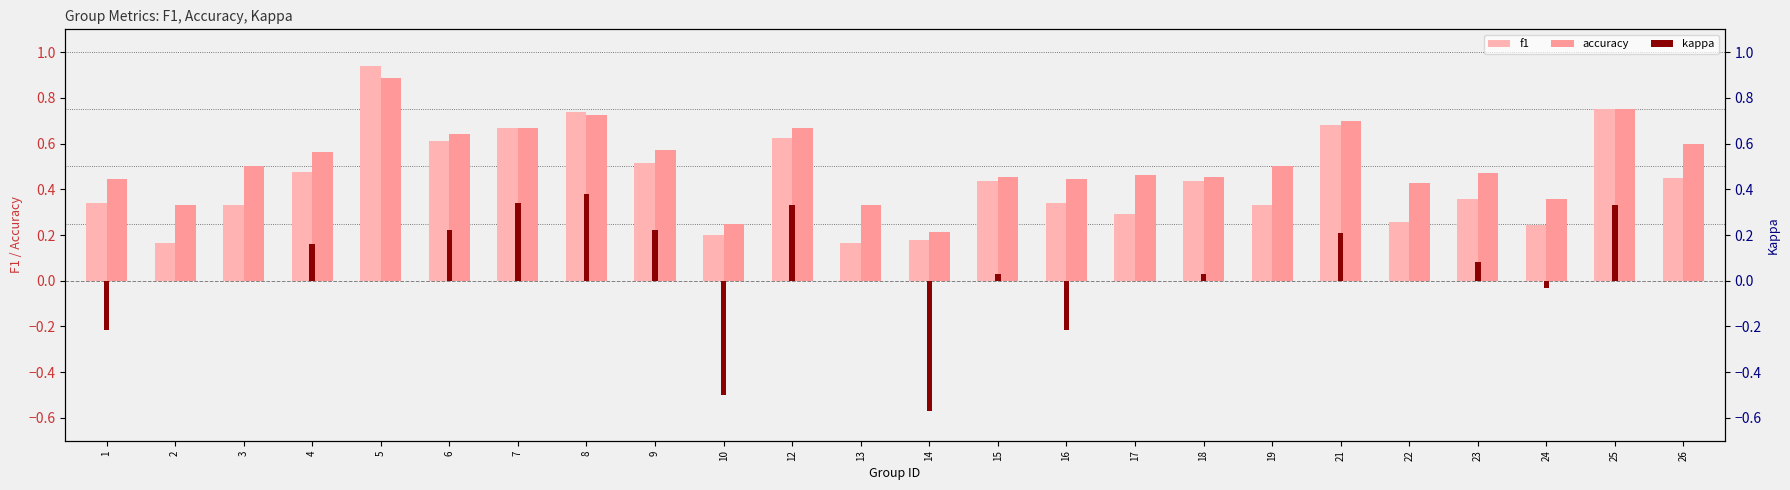

Rank the series by their maximum value, from lowest to highest.

kappa, accuracy, f1